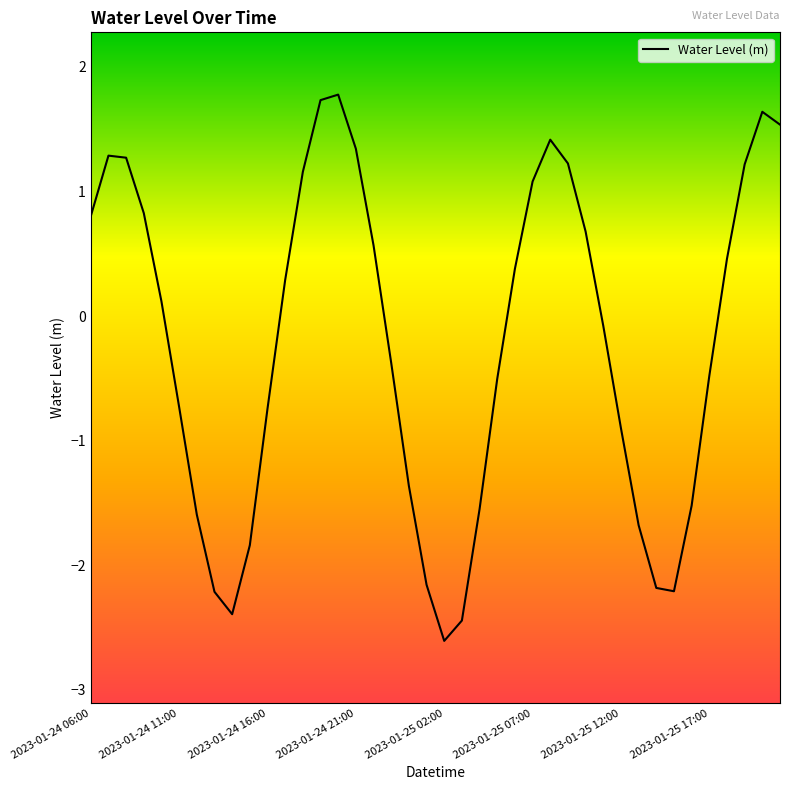

Is this an area chart (filled region under the line)?

No